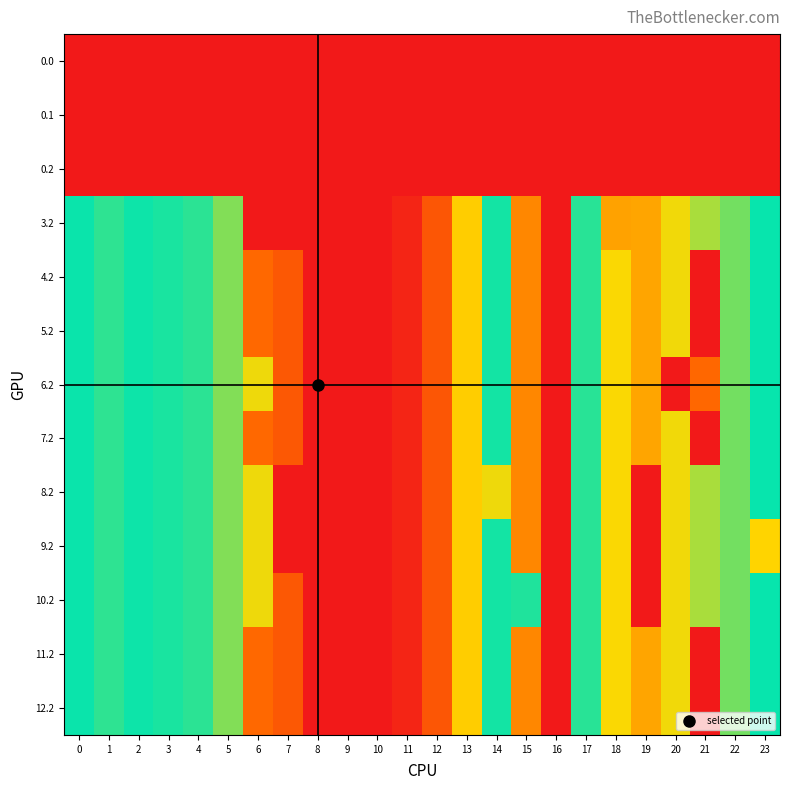

Reading right to left, transcribe all the data shown in this chart.

row_0: 0.0	0.0	0.0	0.0	0.0	0.0	0.0	0.0	0.0	0.0	0.0	0.0	0.0	0.0	0.0	0.0	0.0	0.0	0.0	0.0	0.0	0.0	0.0	0.0
row_1: 0.0	0.0	0.0	0.0	0.0	0.0	0.0	0.0	0.0	0.0	0.0	0.0	0.0	0.0	0.0	0.0	0.0	0.0	0.0	0.0	0.0	0.0	0.0	0.0
row_2: 0.0	0.0	0.0	0.0	0.0	0.0	0.0	0.0	0.0	0.0	0.0	0.0	0.0	0.0	0.0	0.0	0.0	0.0	0.0	0.0	0.0	0.0	0.0	0.0
row_3: 287.5	247.4	226.4	199.2	150.8	148.8	306.2	581.7	456.0	297.7	185.0	78.1	15.5	0.0	0.0	0.0	0.0	0.0	241.8	274.4	281.0	285.5	272.7	287.1
row_4: 287.5	247.4	0.0	199.2	150.8	196.3	306.2	581.7	456.0	297.7	185.0	78.1	15.5	0.0	0.0	0.0	79.7	99.2	241.8	274.4	281.0	285.5	272.7	287.1
row_5: 287.5	247.4	0.0	199.2	150.8	196.3	306.2	581.7	456.0	297.7	185.0	78.1	15.5	0.0	0.0	0.0	79.7	99.2	241.8	274.4	281.0	285.5	272.7	287.1
row_6: 287.5	247.4	98.2	0.0	150.8	196.3	306.2	581.7	456.0	297.7	185.0	78.1	15.5	0.0	0.0	0.0	79.7	200.1	241.8	274.4	281.0	285.5	272.7	287.1
row_7: 287.5	247.4	0.0	199.2	150.8	196.3	306.2	581.7	456.0	297.7	185.0	78.1	15.5	0.0	0.0	0.0	79.7	99.2	241.8	274.4	281.0	285.5	272.7	287.1
row_8: 287.5	247.4	226.4	199.2	0.0	196.3	306.2	581.7	456.0	200.9	185.0	78.1	15.5	0.0	0.0	0.0	0.0	200.1	241.8	274.4	281.0	285.5	272.7	287.1
row_9: 190.6	247.4	226.4	199.2	0.0	196.3	306.2	581.7	456.0	297.7	185.0	78.1	15.5	0.0	0.0	0.0	0.0	200.1	241.8	274.4	281.0	285.5	272.7	287.1
row_10: 287.5	247.4	226.4	199.2	0.0	196.3	306.2	581.7	279.5	297.7	185.0	78.1	15.5	0.0	0.0	0.0	79.7	200.1	241.8	274.4	281.0	285.5	272.7	287.1
row_11: 287.5	247.4	0.0	199.2	150.8	196.3	306.2	581.7	456.0	297.7	185.0	78.1	15.5	0.0	0.0	0.0	79.7	99.2	241.8	274.4	281.0	285.5	272.7	287.1
row_12: 287.5	247.4	0.0	199.2	150.8	196.3	306.2	581.7	456.0	297.7	185.0	78.1	15.5	0.0	0.0	0.0	79.7	99.2	241.8	274.4	281.0	285.5	272.7	287.1